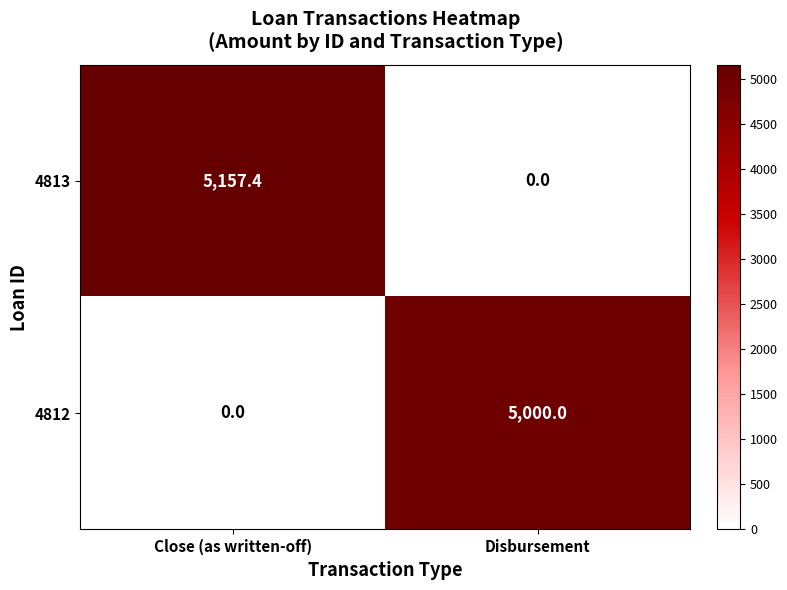

At which category is the sum across all series the highest?

Close (as written-off)